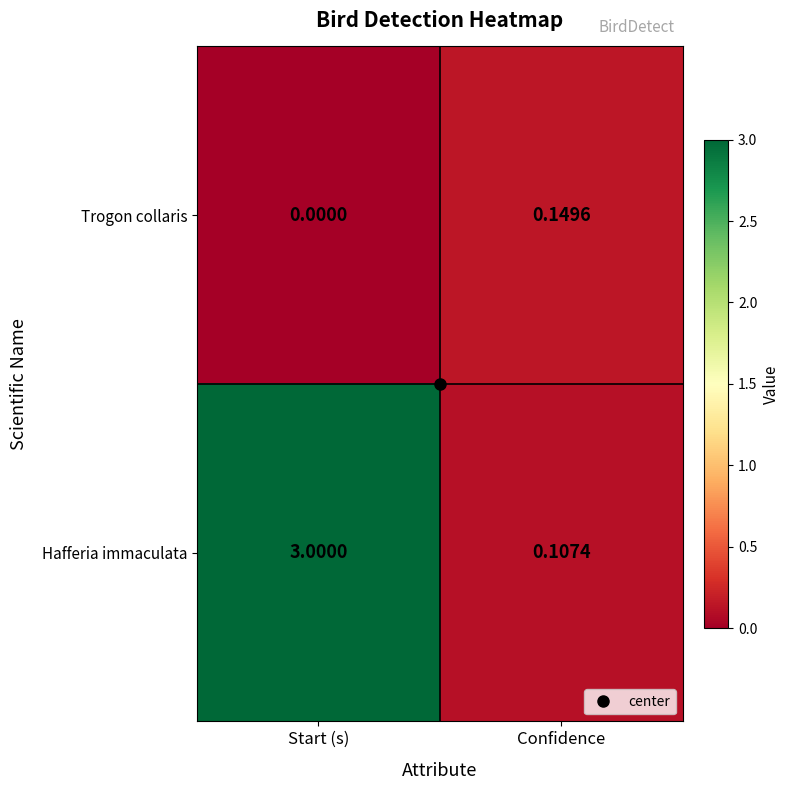

Which category has the lowest value in the Trogon collaris series?

Start (s)